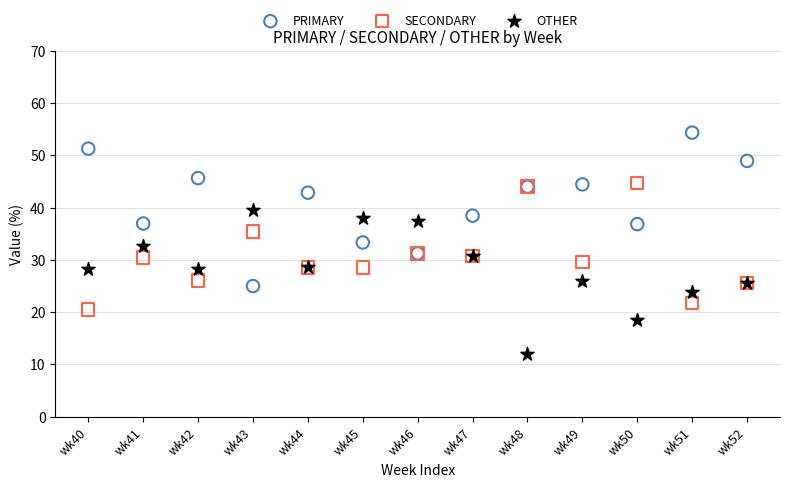

Which series contains the lowest Y value?

OTHER